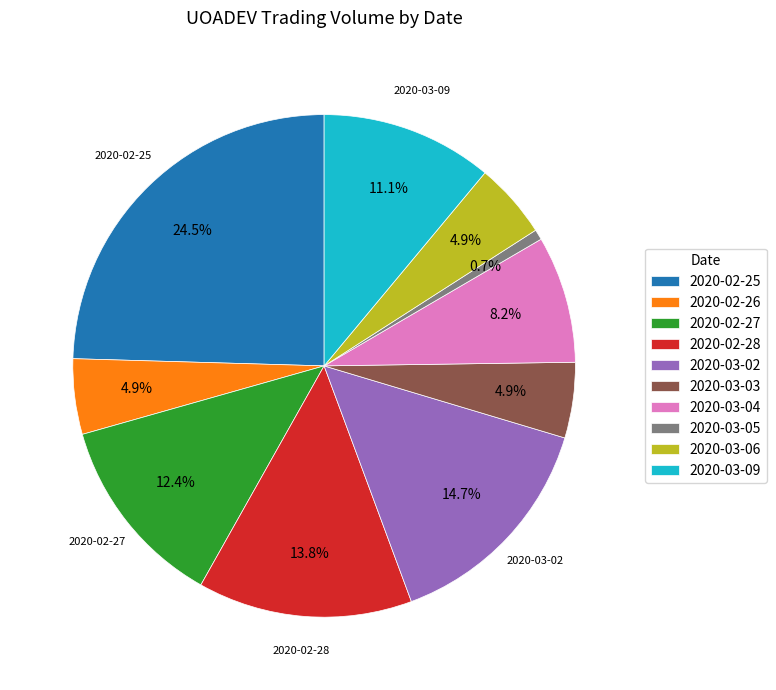

Is there a majority slice in this chart?

No